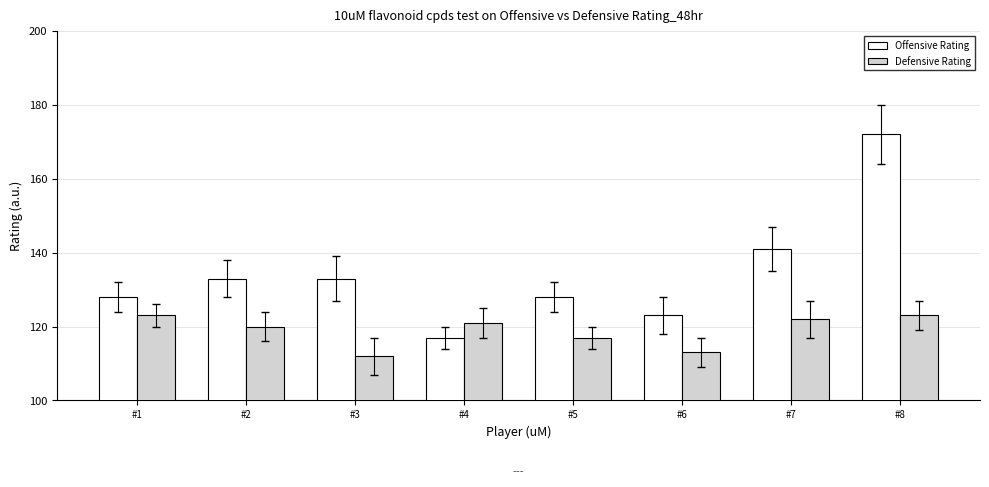

What value does the Offensive Rating series have at #7?

141